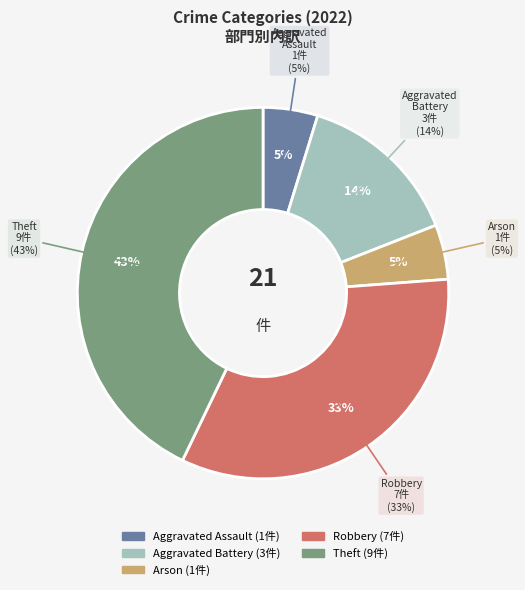

True or false: Aggravated Assault accounts for 5% of the total.

True